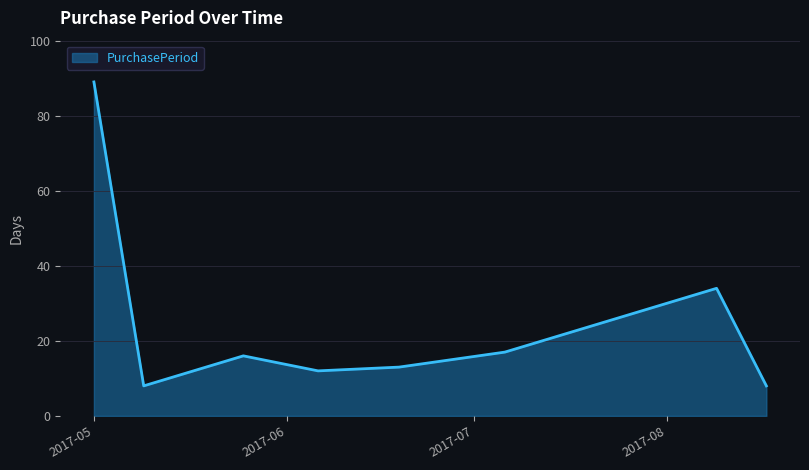

What is the difference between the maximum and minimum values?

81